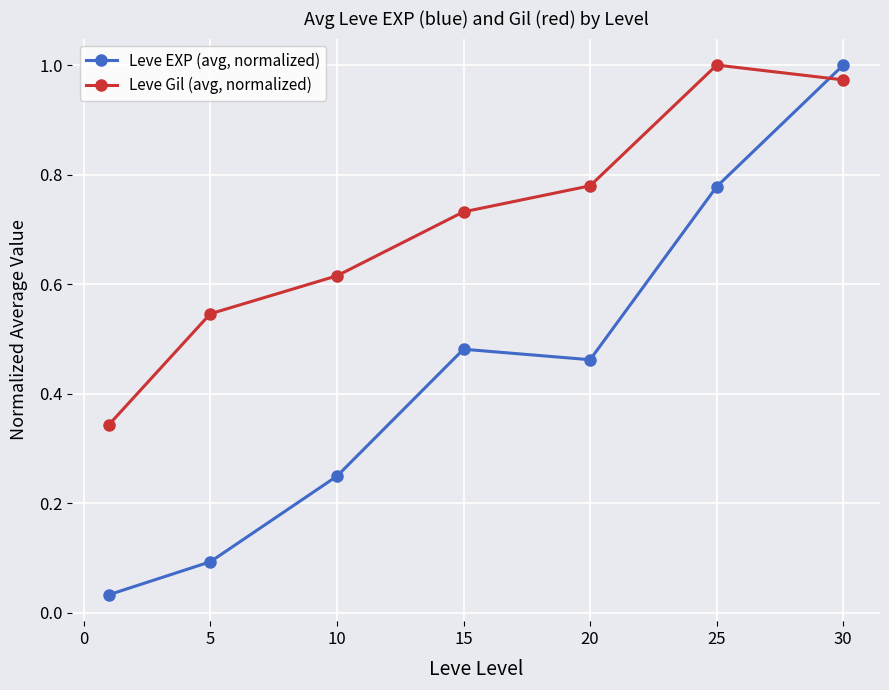

Count the number of categories in the chart.

7